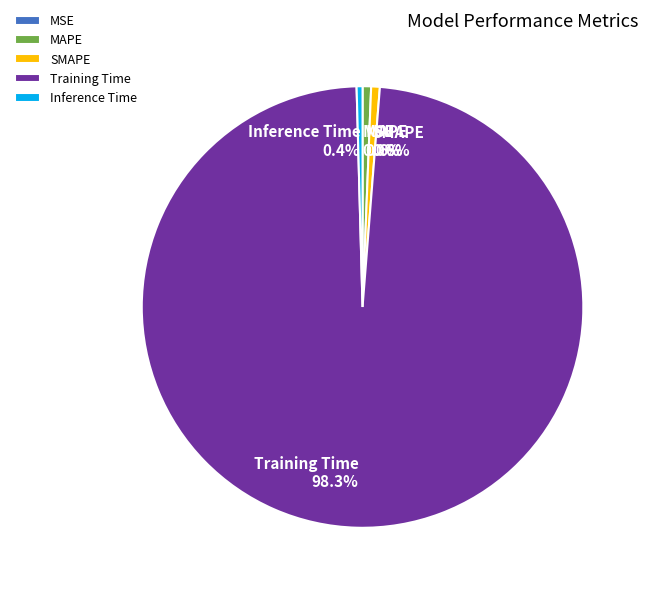

To the nearest percent, what is the combined percentage of SMAPE and Inference Time?

1%